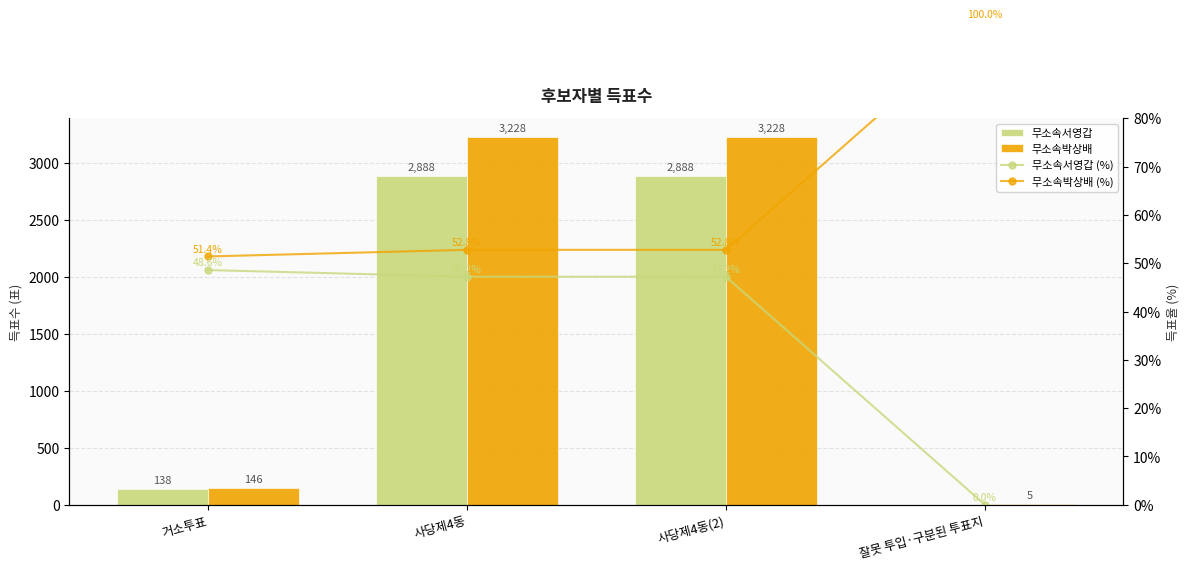

What is the highest value of the 무소속박상배 (%) series?

100.0